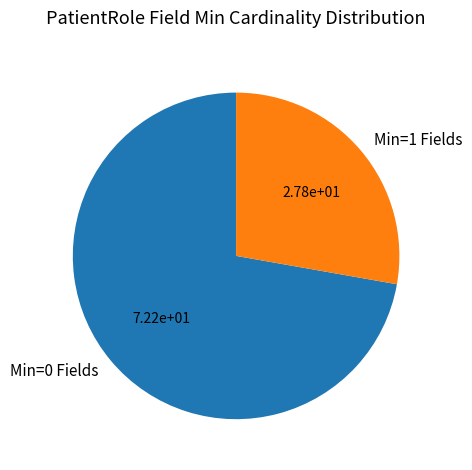

How many slices are in this pie chart?

2